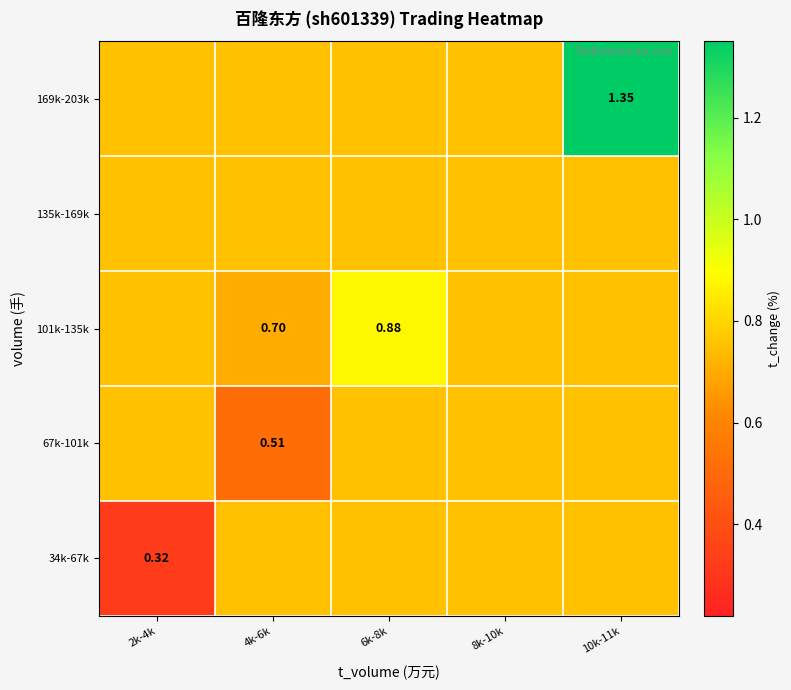

What value does the 101k-135k series have at 2k-4k?

0.8